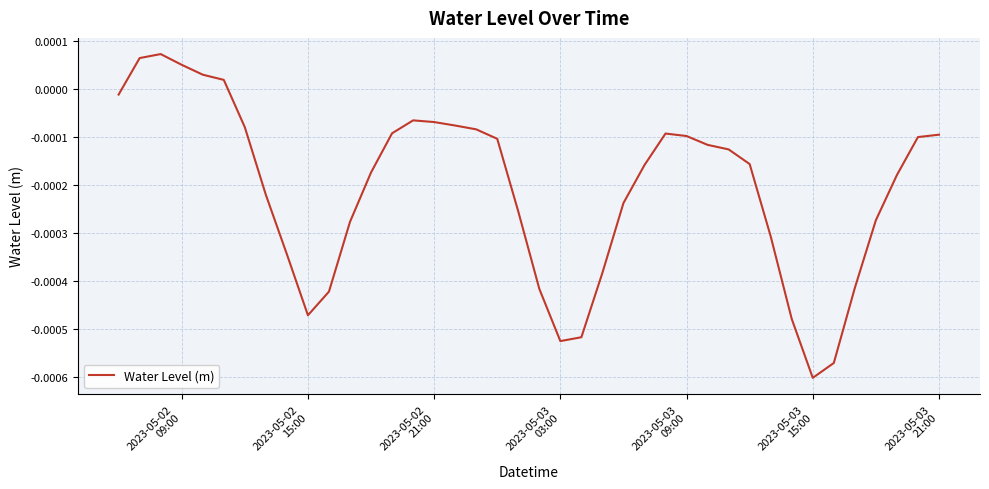

Count the number of categories in the chart.

40